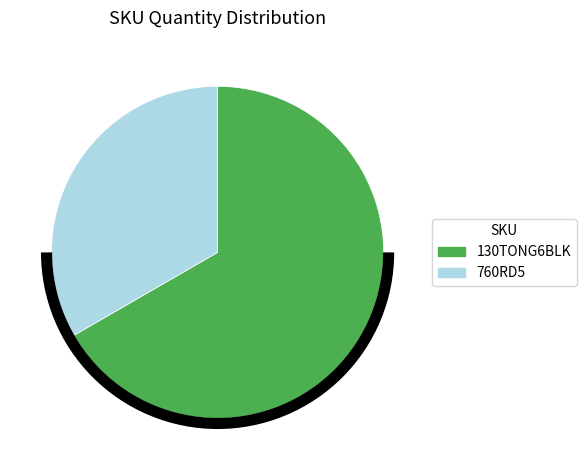

Which slice is the largest?

130TONG6BLK